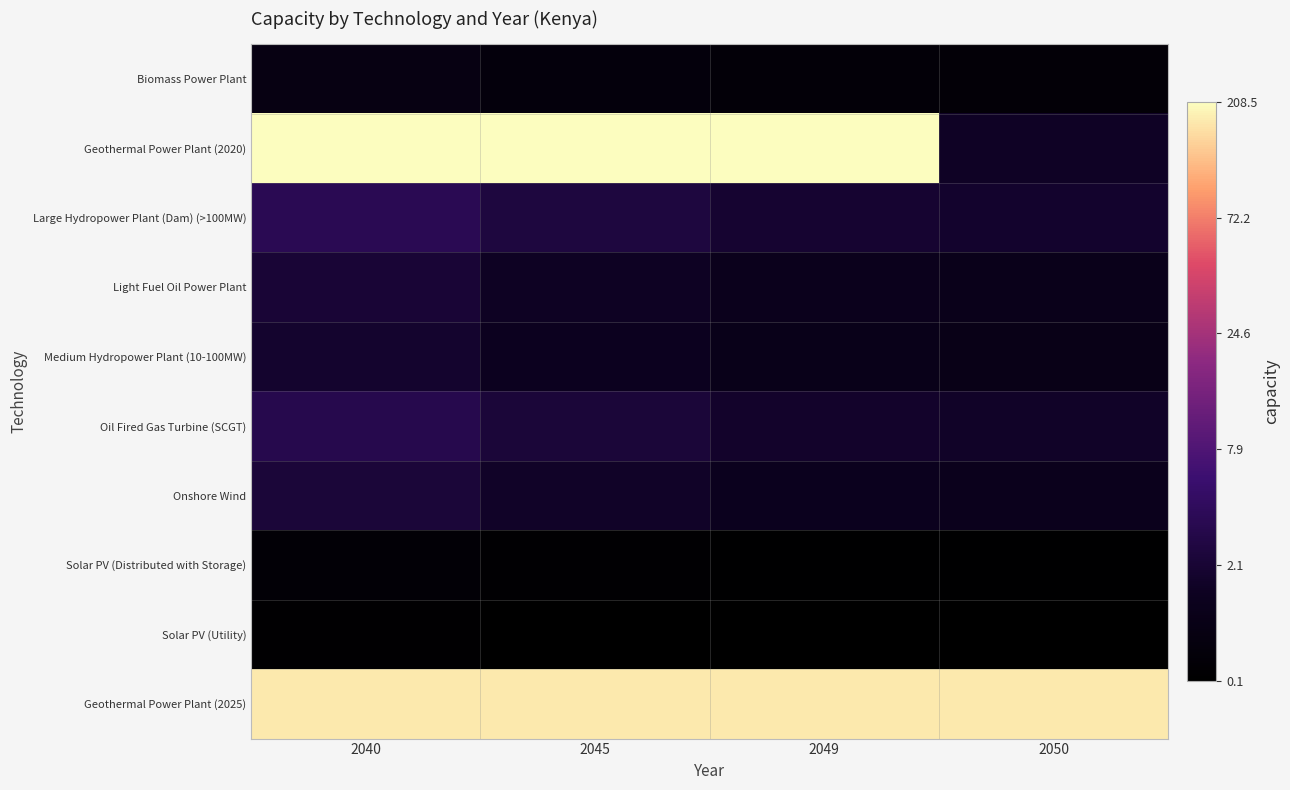

Reading right to left, list all the values displayed in this chart.

Biomass Power Plant: 2050=0.3	2049=0.3	2045=0.4	2040=0.5
Geothermal Power Plant (2020): 2050=0.9	2049=5.3	2045=5.3	2040=5.3
Large Hydropower Plant (Dam) (>100MW): 2050=1.0	2049=1.1	2045=1.3	2040=1.6
Light Fuel Oil Power Plant: 2050=0.7	2049=0.8	2045=0.9	2040=1.2
Medium Hydropower Plant (10-100MW): 2050=0.7	2049=0.7	2045=0.8	2040=1.1
Oil Fired Gas Turbine (SCGT): 2050=1.0	2049=1.0	2045=1.2	2040=1.5
Onshore Wind: 2050=0.8	2049=0.8	2045=1.0	2040=1.2
Solar PV (Distributed with Storage): 2050=0.1	2049=0.1	2045=0.2	2040=0.3
Solar PV (Utility): 2050=0.1	2049=0.1	2045=0.1	2040=0.2
Geothermal Power Plant (2025): 2050=5.2	2049=5.2	2045=5.2	2040=5.2